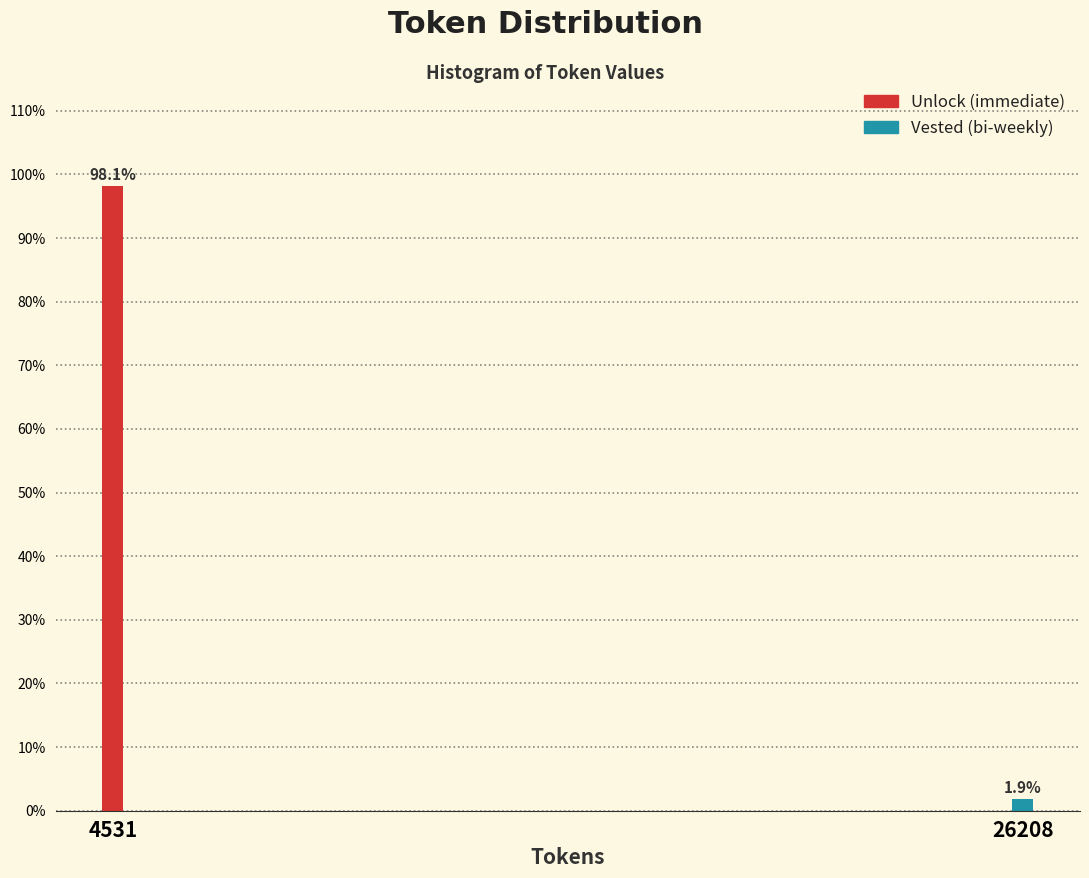

Are the bars horizontal?

No